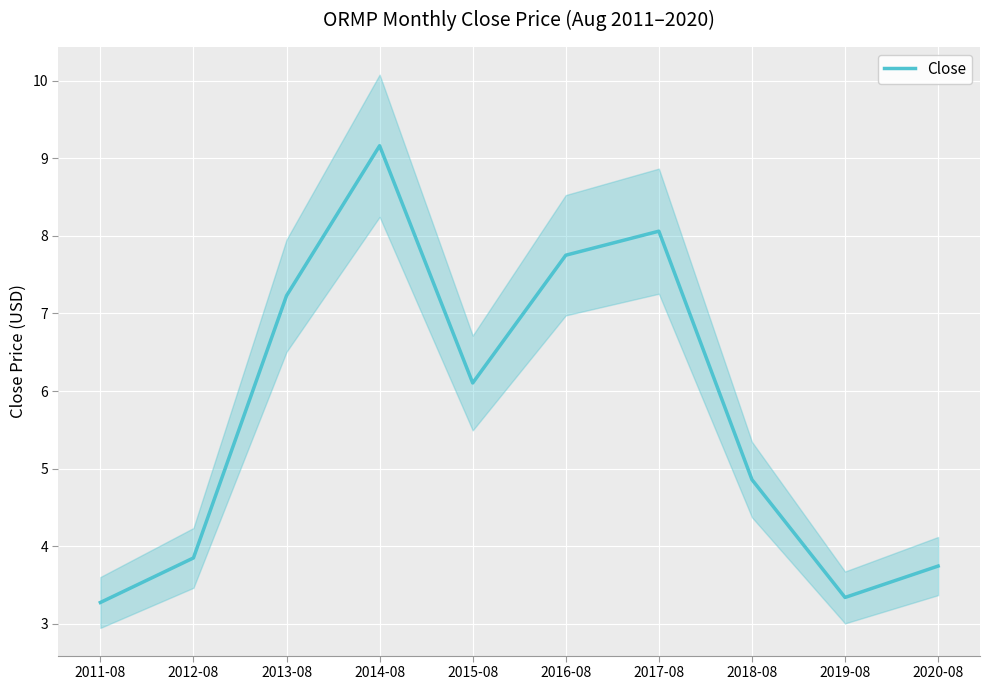

Rank the categories by value from lowest to highest.

2011-08, 2019-08, 2020-08, 2012-08, 2018-08, 2015-08, 2013-08, 2016-08, 2017-08, 2014-08